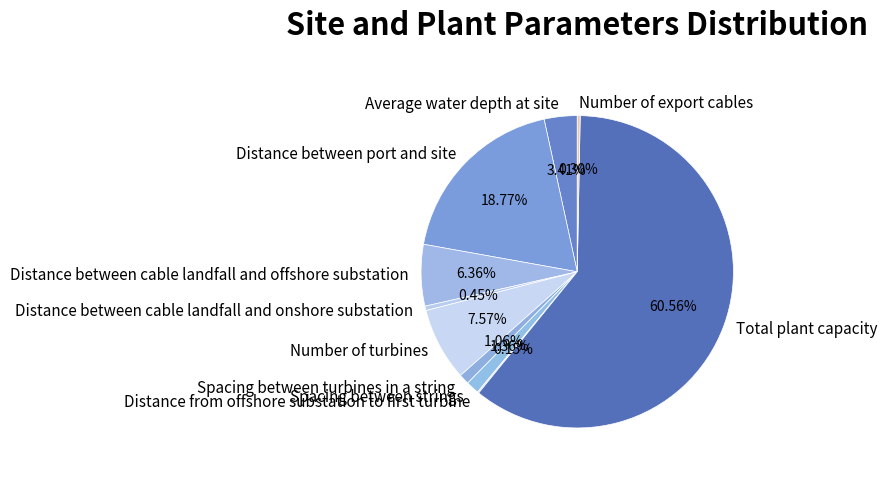

What is the ratio of the value at Distance between cable landfall and offshore substation to the value at Average water depth at site?

1.9